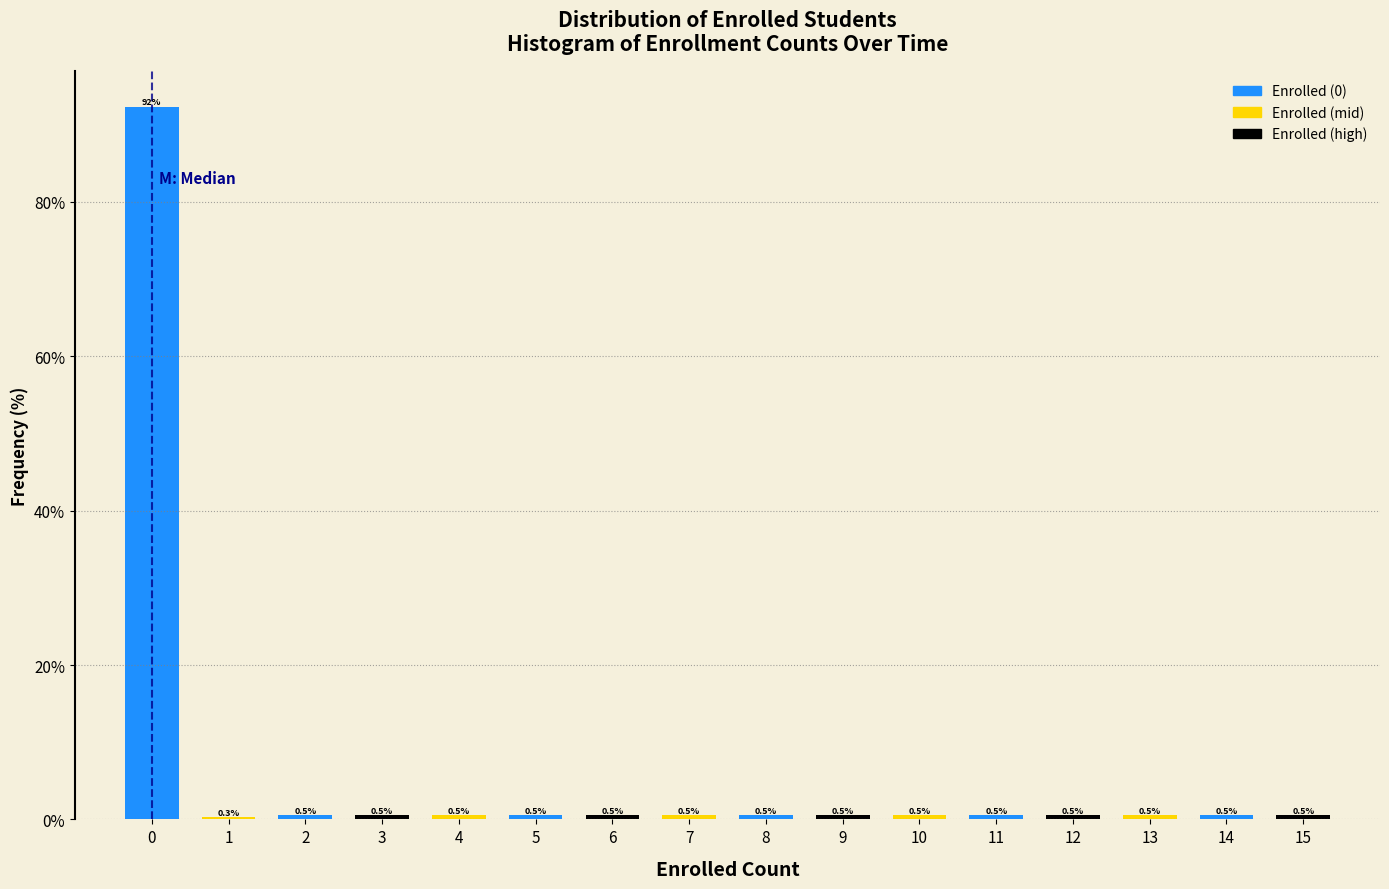

Reading right to left, list all the values displayed in this chart.

15=0.5	14=0.5	13=0.5	12=0.5	11=0.5	10=0.5	9=0.5	8=0.5	7=0.5	6=0.5	5=0.5	4=0.5	3=0.5	2=0.5	1=0.3	0=92.3